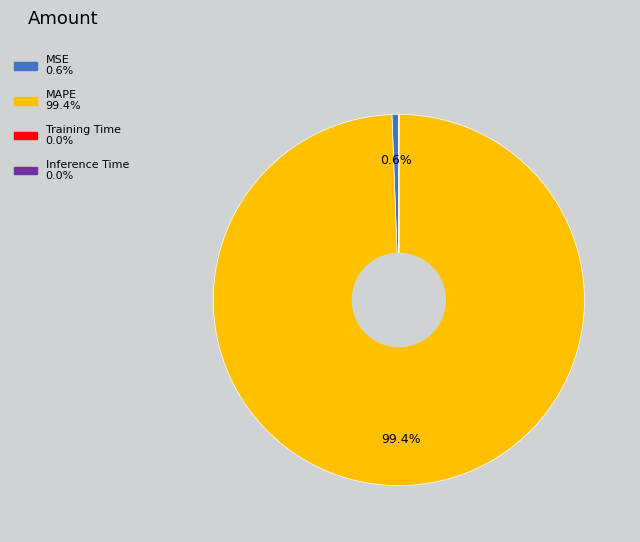

What percentage is NOT represented by MAPE?

0.6%